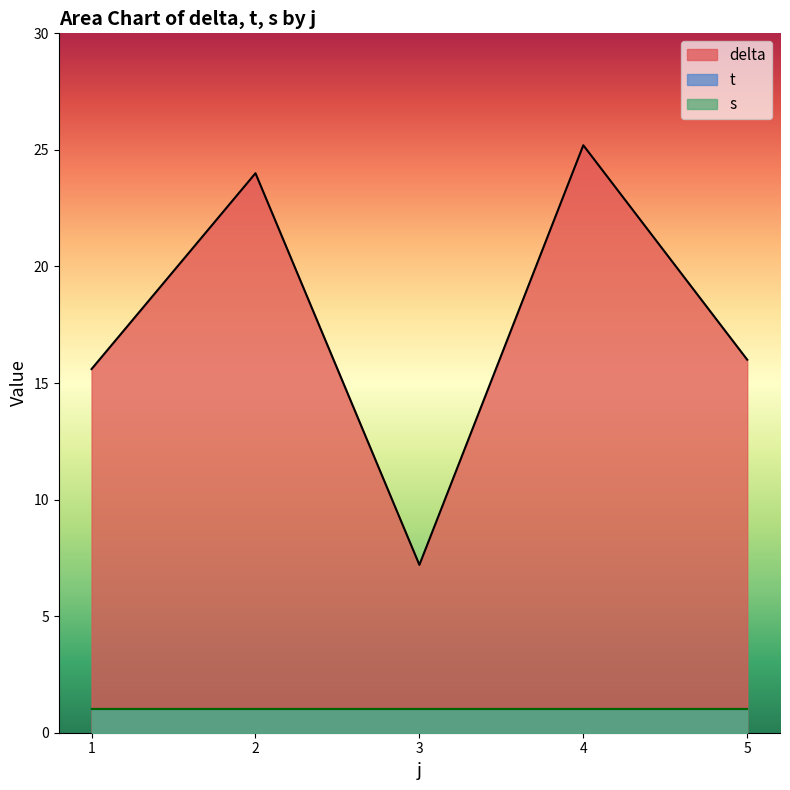

True or false: delta and s cross at least once.

False